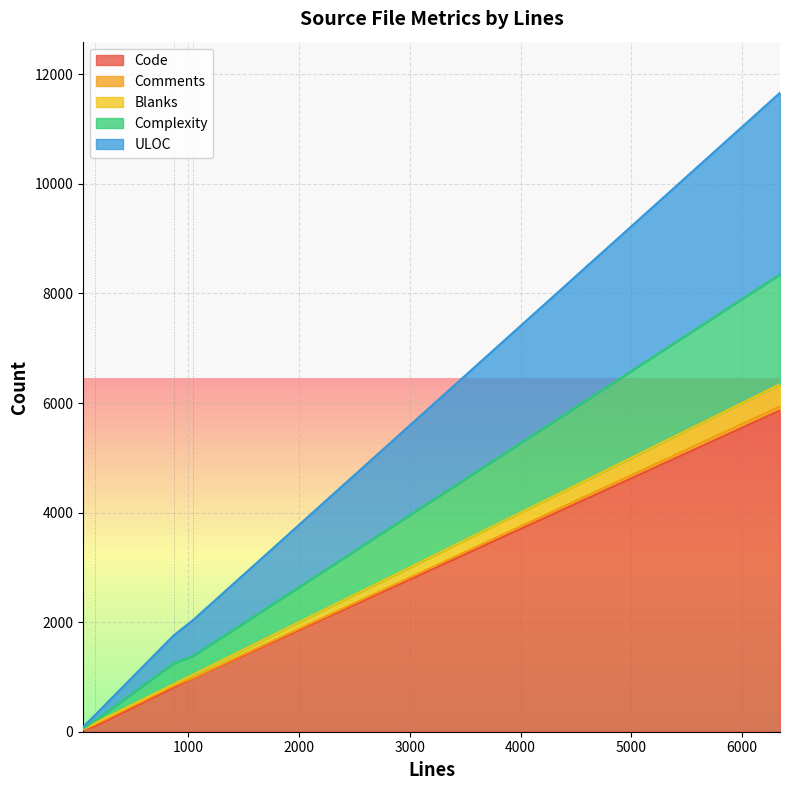

What is the difference between the maximum and minimum values in the Blanks series?

393